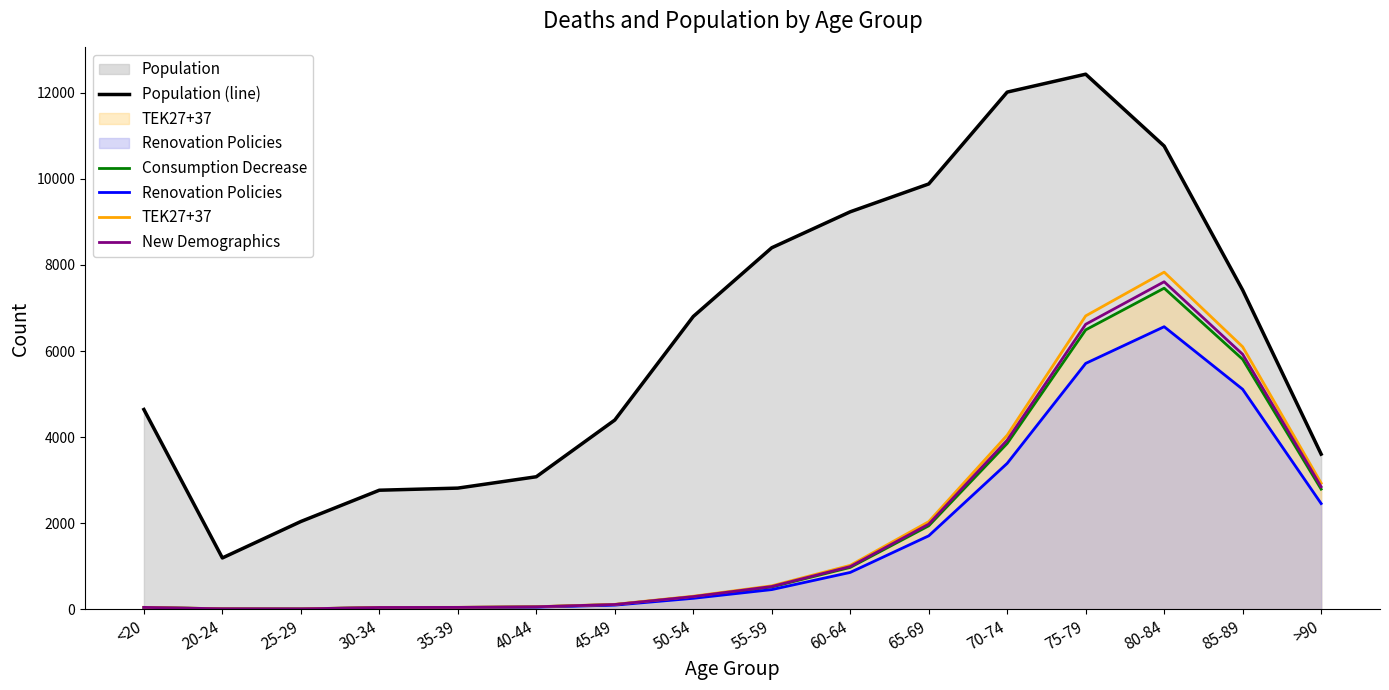

What is the difference between the Renovation Policies values at 65-69 and 50-54?

1452.2